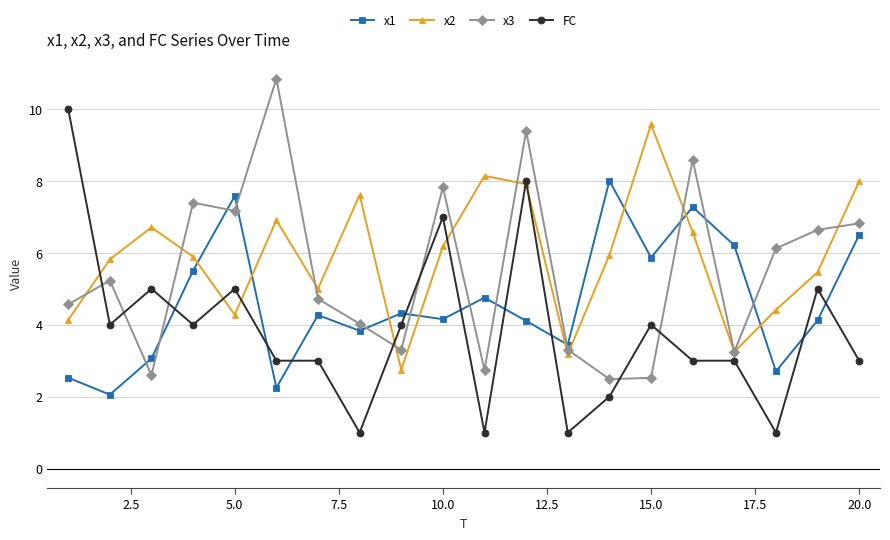

What is the minimum value for x3?

2.5